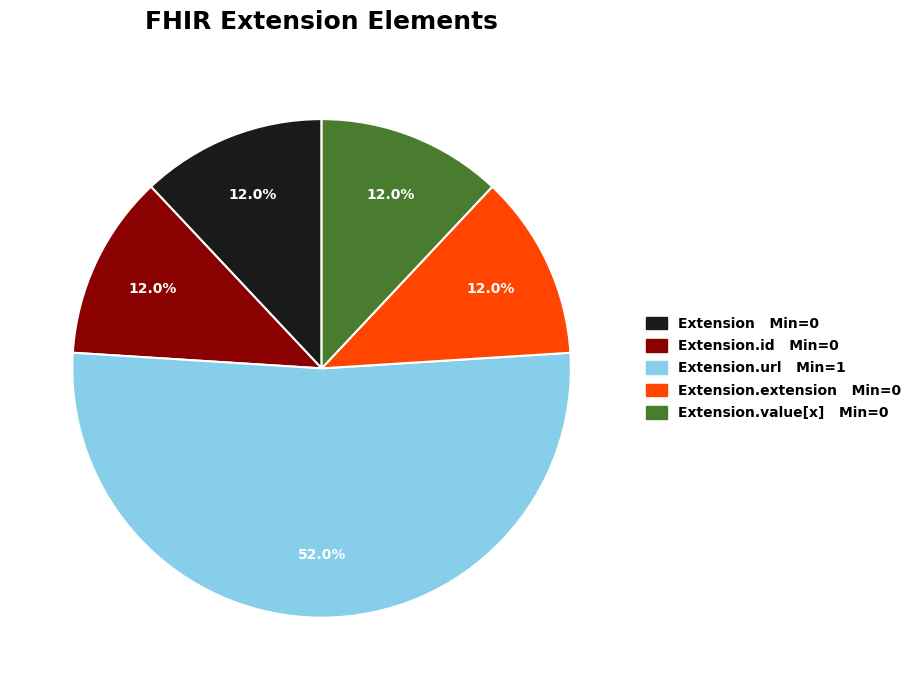

Is there any slice that represents more than half of the pie?

Yes